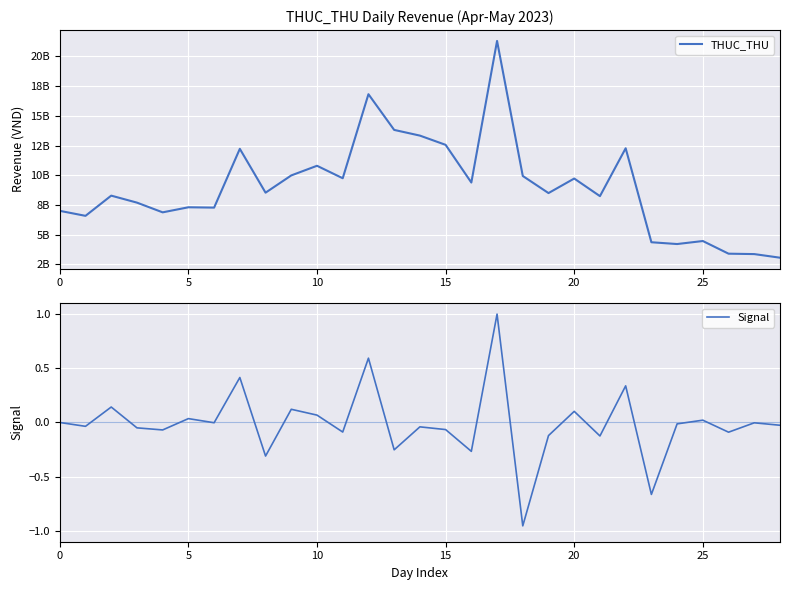

In Signal, how many points are lower than both neighbors (excluding endpoints)?

11